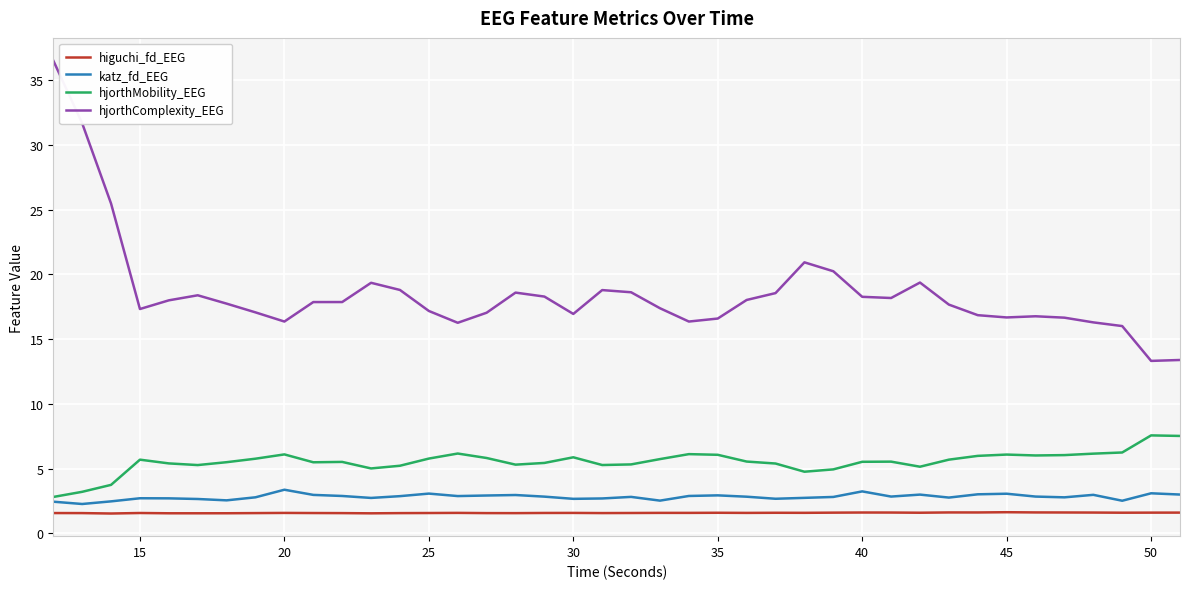

Which series has the largest range (max minus min)?

hjorthComplexity_EEG